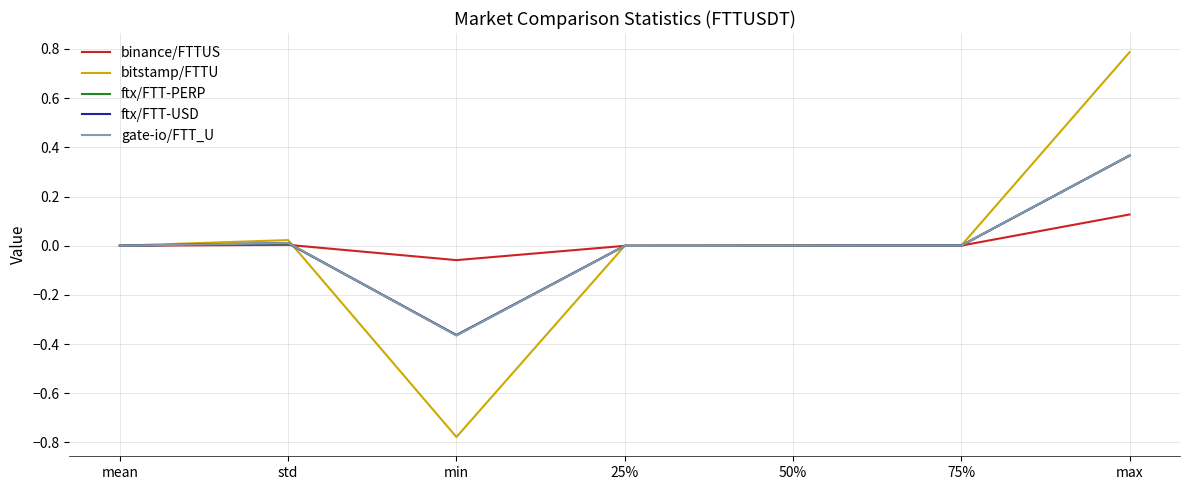

After their last crossing, which series has the higher values: gate-io/FTT_U or ftx/FTT-USD?

gate-io/FTT_U